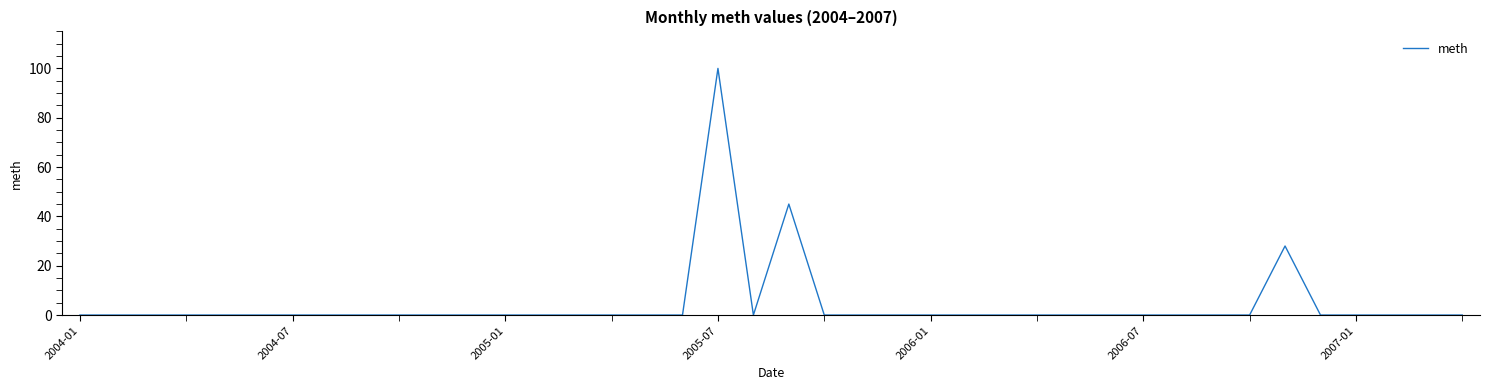

What is the difference between the maximum and minimum values?

100